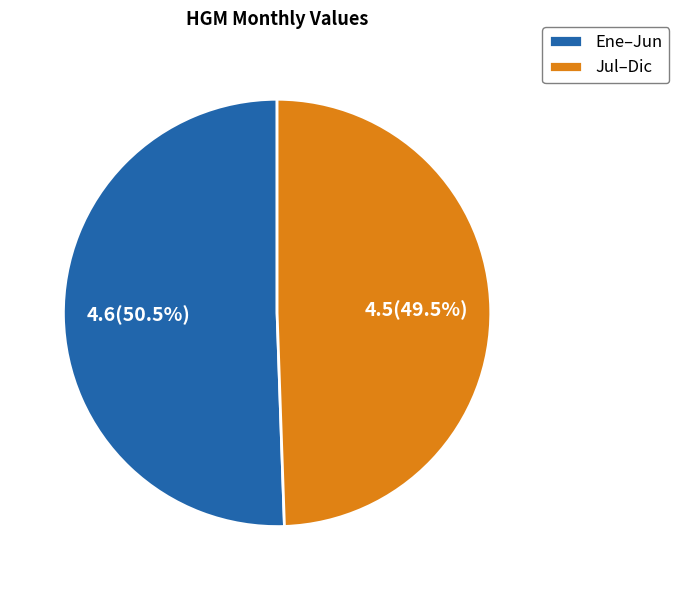

Combined, do Jul–Dic and Ene–Jun account for over 50%?

Yes